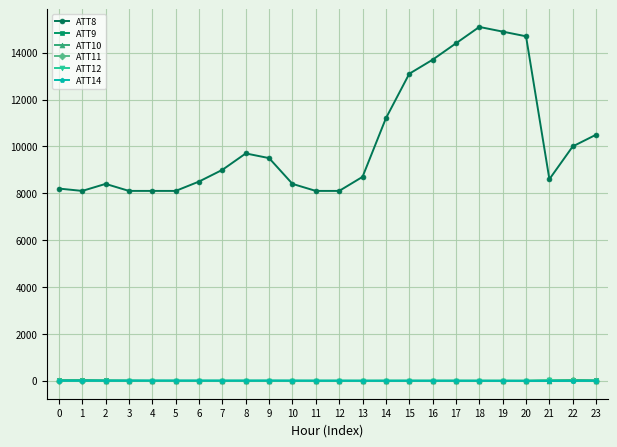

True or false: ATT10 has more than 0 interior local peaks.

True